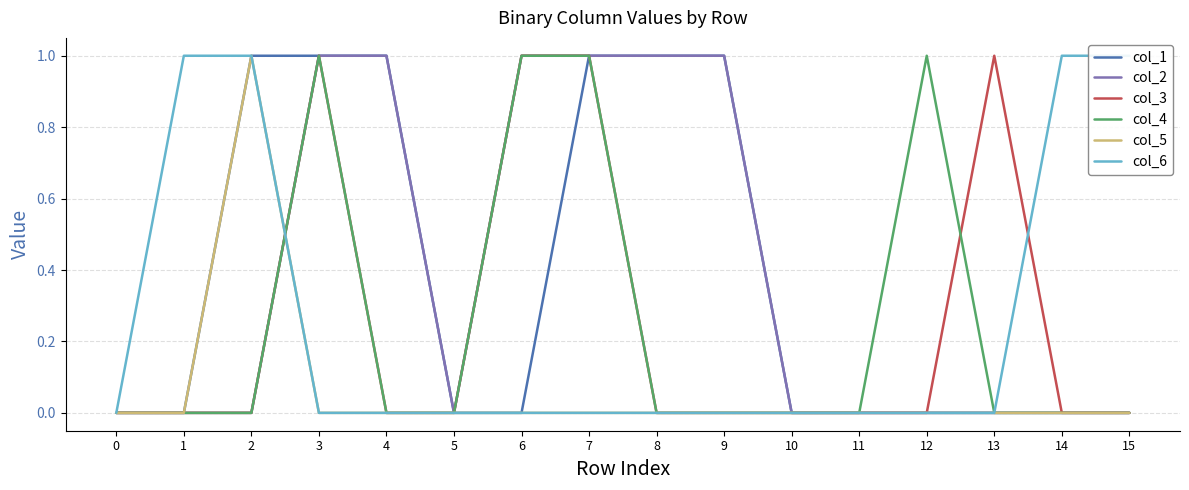

Reading right to left, list all the values displayed in this chart.

col_1: 0	0	0	0	0	0	1	1	1	0	0	1	1	1	0	0
col_2: 0	0	0	0	0	0	1	1	1	1	0	1	1	0	0	0
col_3: 0	0	1	0	0	0	0	0	1	1	0	0	1	0	0	0
col_4: 0	0	0	1	0	0	0	0	1	1	0	0	1	0	0	0
col_5: 0	0	0	0	0	0	0	0	0	0	0	0	0	1	0	0
col_6: 1	1	0	0	0	0	0	0	0	0	0	0	0	1	1	0